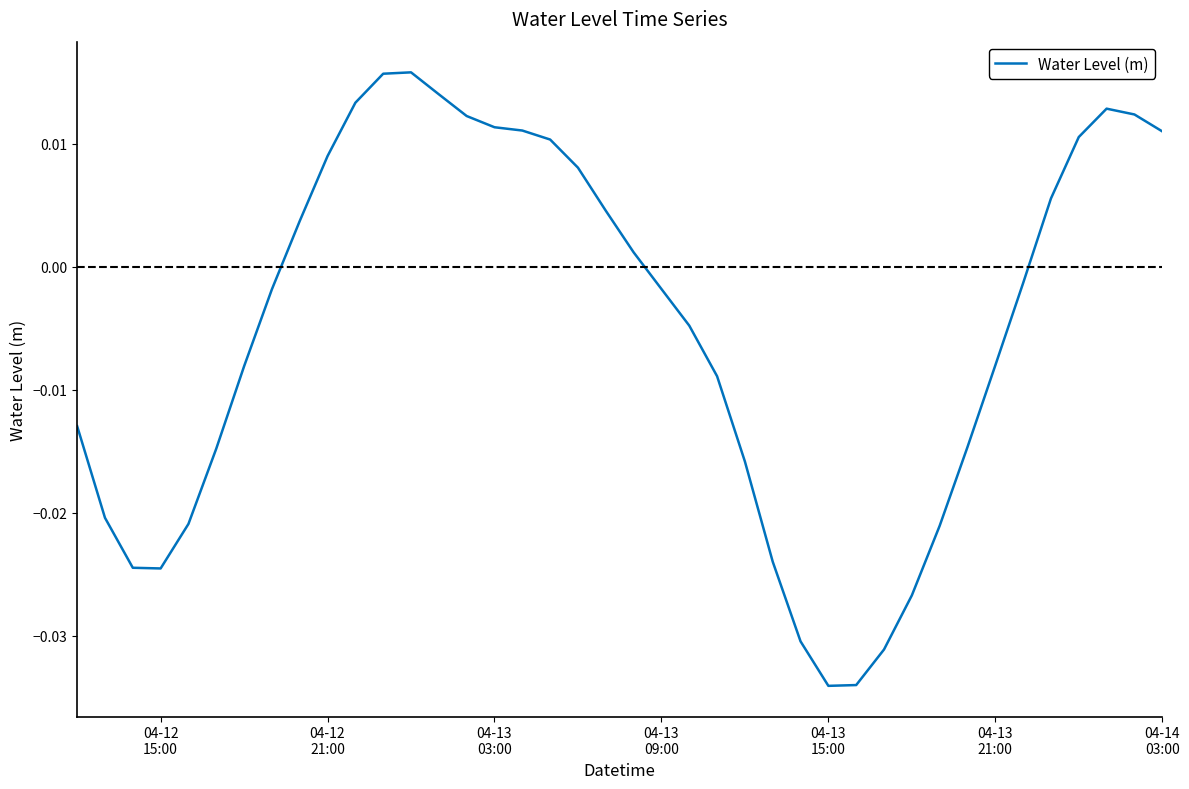

Does the chart display data point markers on the line(s)?

No